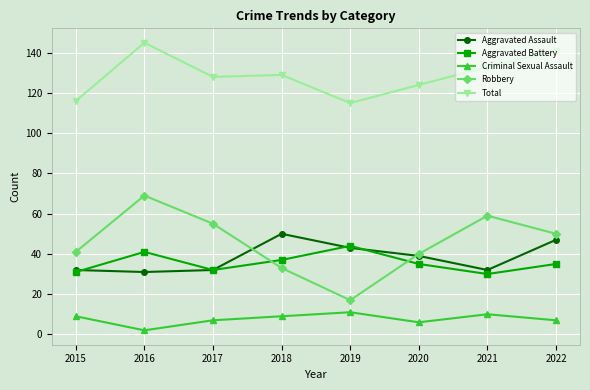

How many values in the Aggravated Assault series are below 39?

4